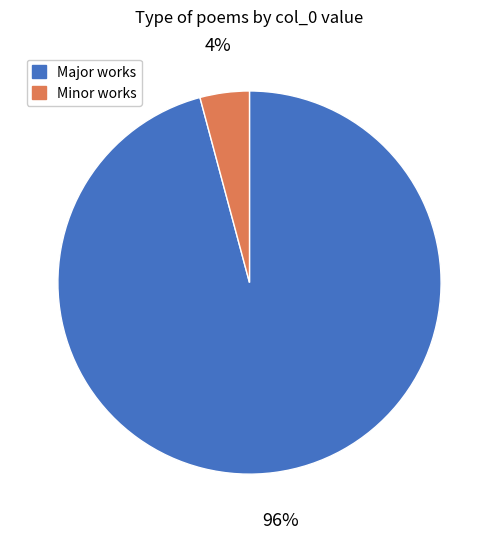

Is there any slice that represents more than half of the pie?

Yes